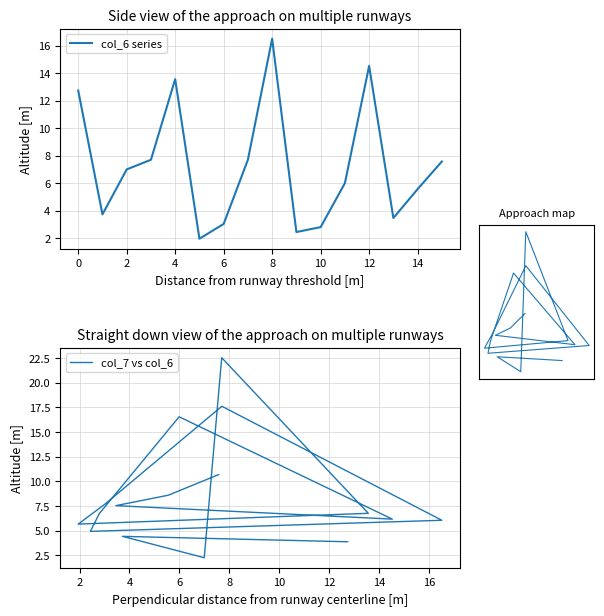

True or false: col_6 series has a value of 14.5 at 12.

True